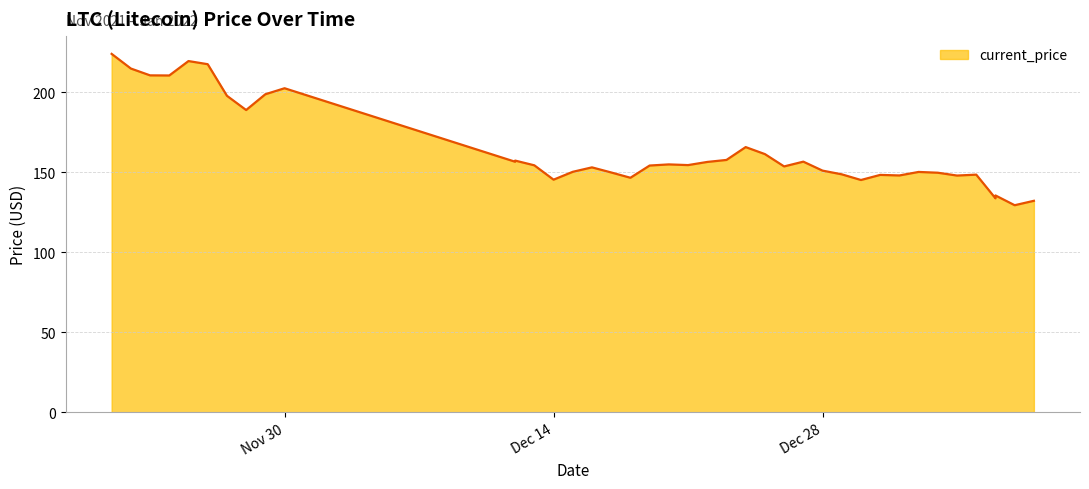

Reading right to left, what are all the values shown in this chart?

132.3	129.5	135.6	133.8	148.6	148.1	149.8	150.3	148.1	148.5	145.3	148.8	151.1	156.8	153.8	161.5	165.8	157.8	156.6	154.6	155.0	154.3	146.7	150.0	153.2	150.4	145.5	154.5	157.4	156.7	202.6	198.9	189.0	197.9	217.7	219.6	210.6	210.7	215.0	224.1